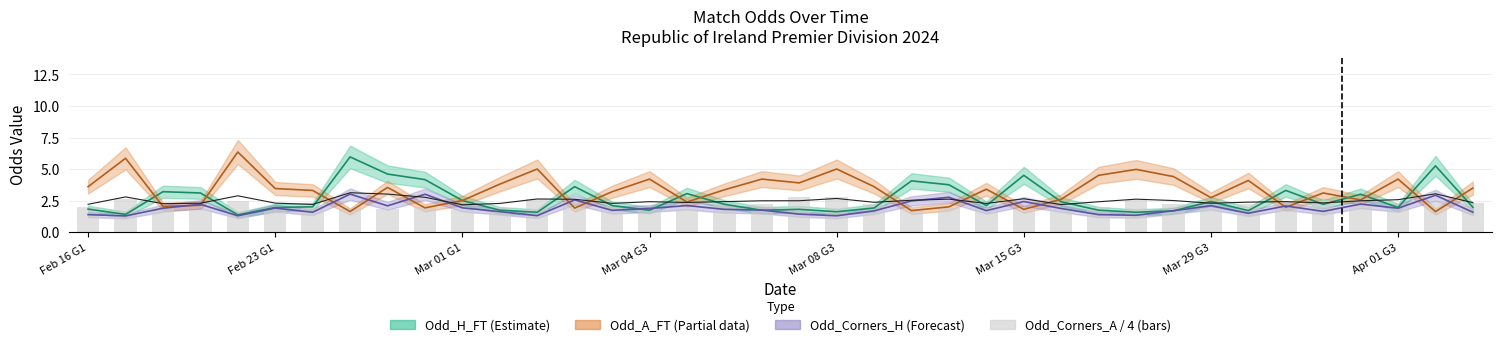

Does the chart contain stacked bars?

No